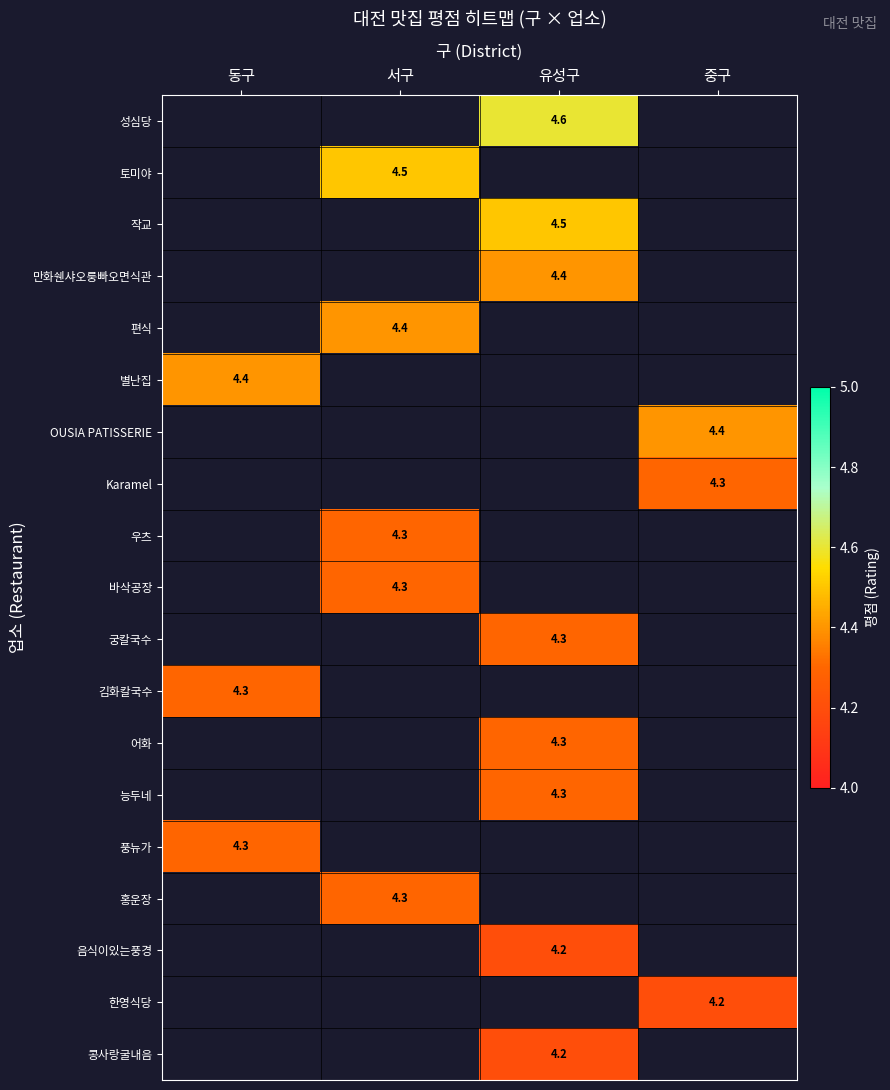

Is it true that 별난집 equals 4.4 at 동구?

True